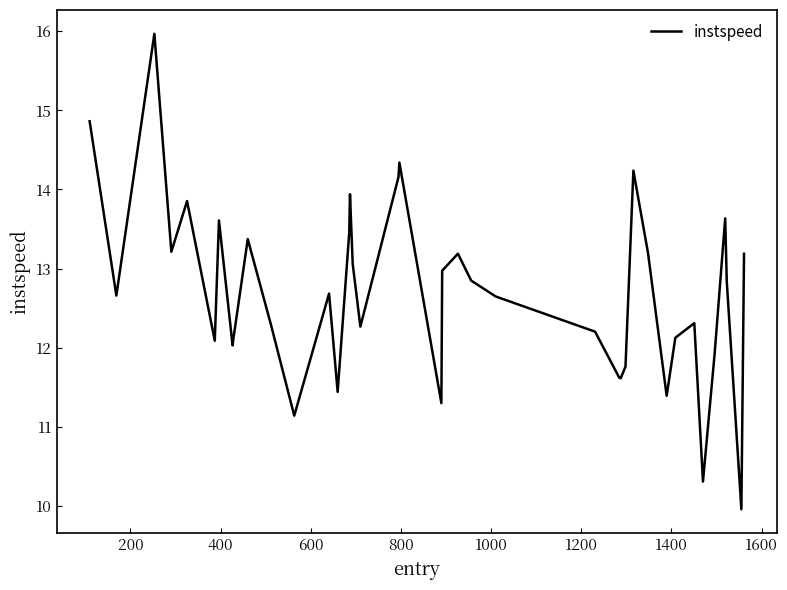

What is the difference between the maximum and minimum values?

6.0